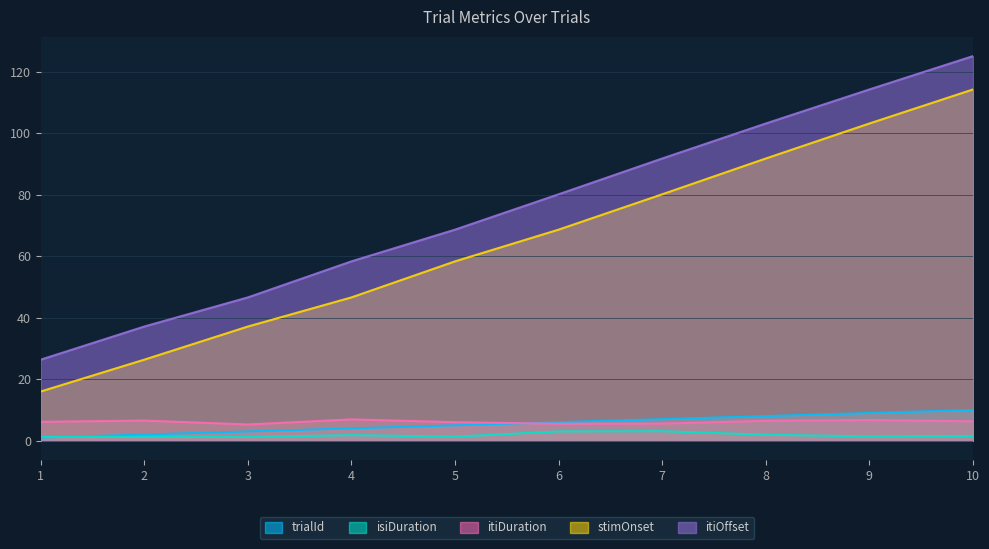

Between 4 and 7, which is larger?

7